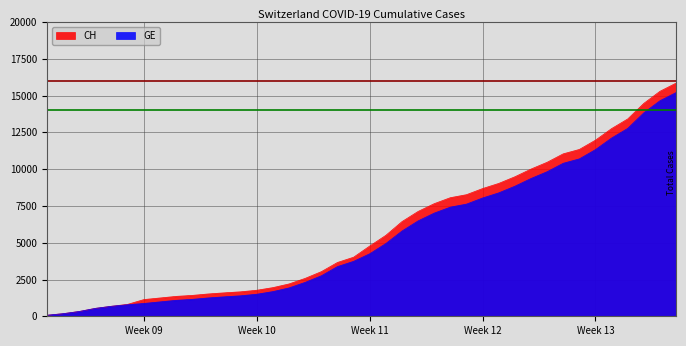

True or false: CH has a value of 1463 at 2020-03-12.

False